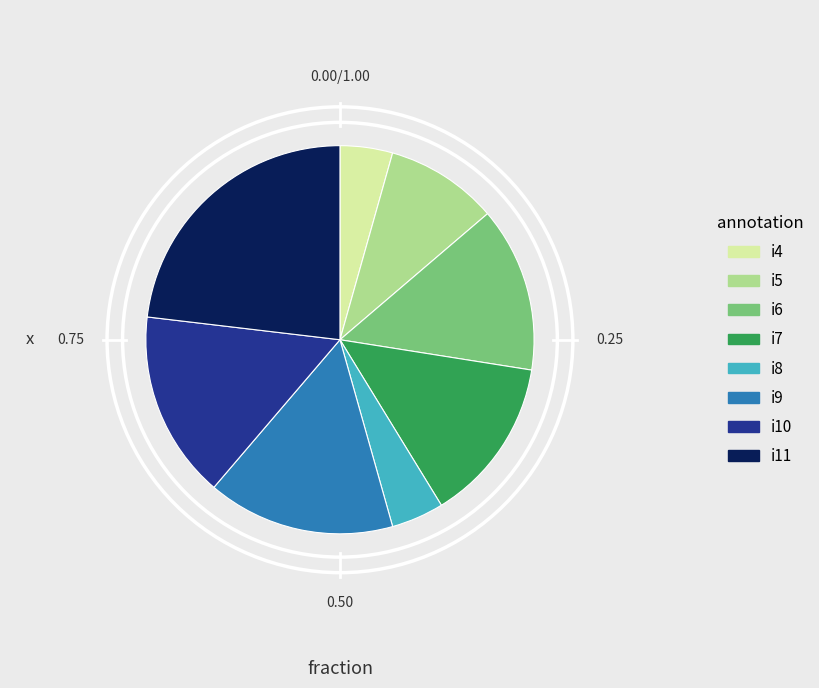

Does any single category account for the majority?

No